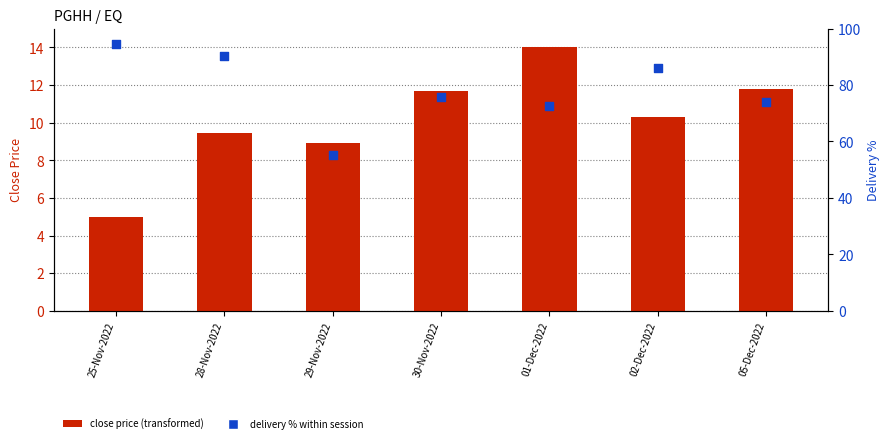

Which series contains the lowest Y value?

close price (transformed)